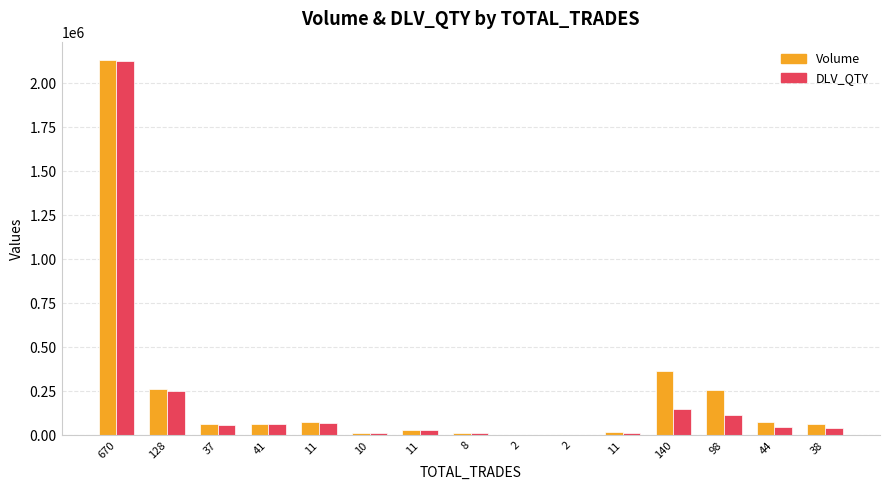

True or false: Volume has a value of 73600 at 11.

True